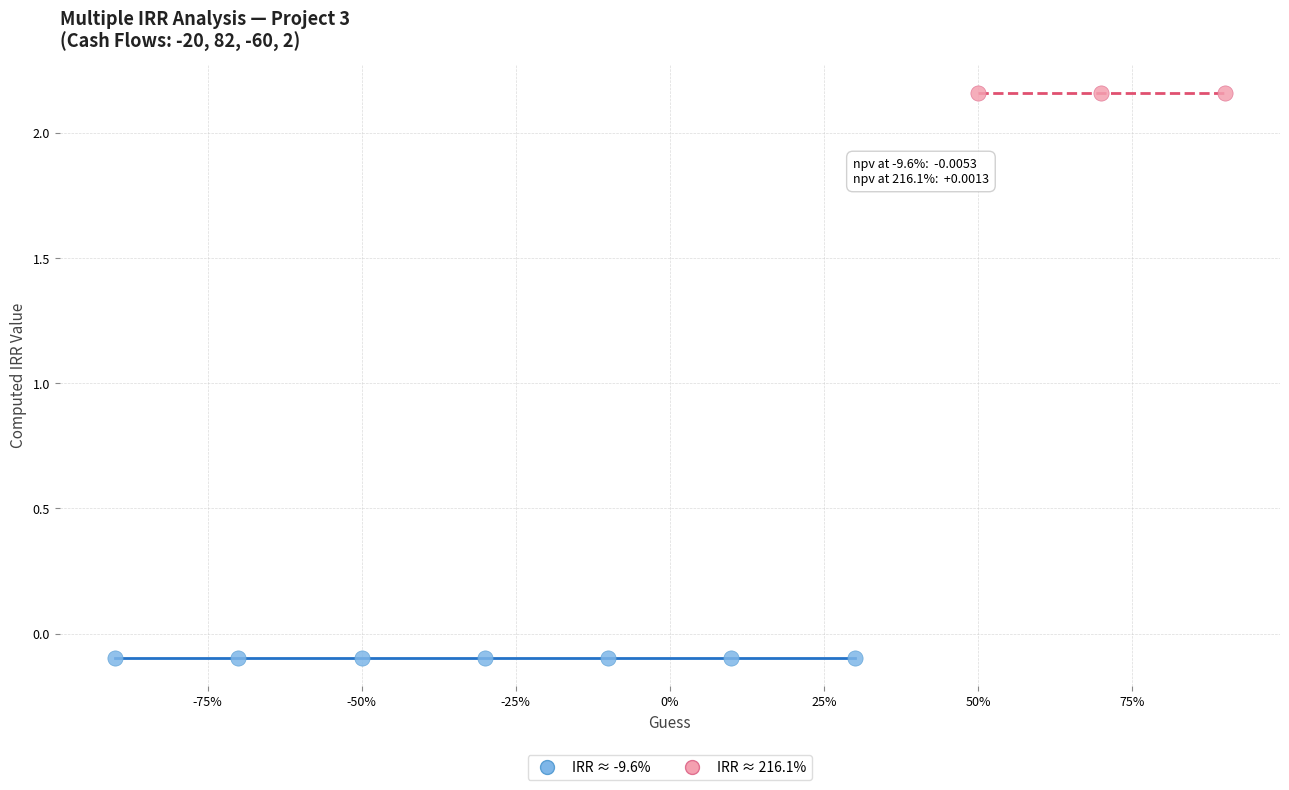

Which series reaches the minimum Y coordinate?

IRR ≈ -9.6%